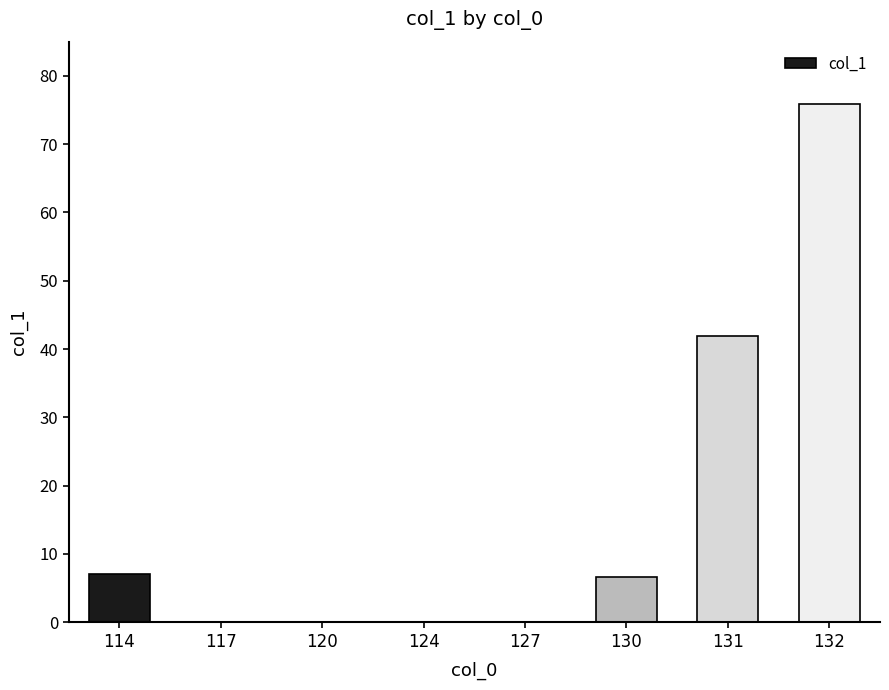

What is the change in value from 117 to 131?

+41.9